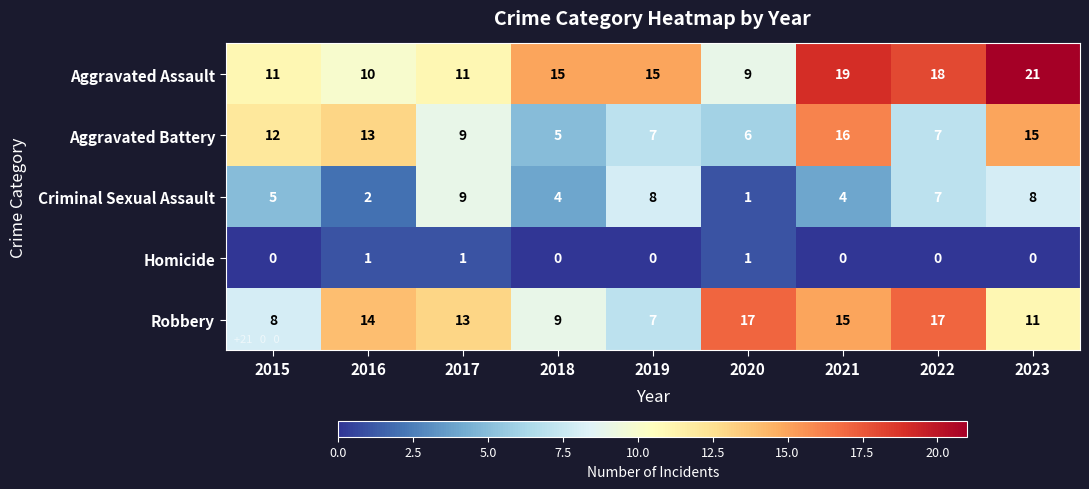

What is the maximum value shown in the chart?

21